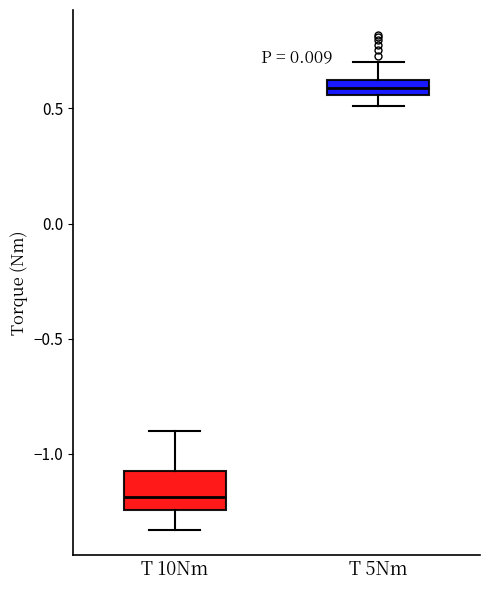

Which box's median line is the highest?

T 5Nm